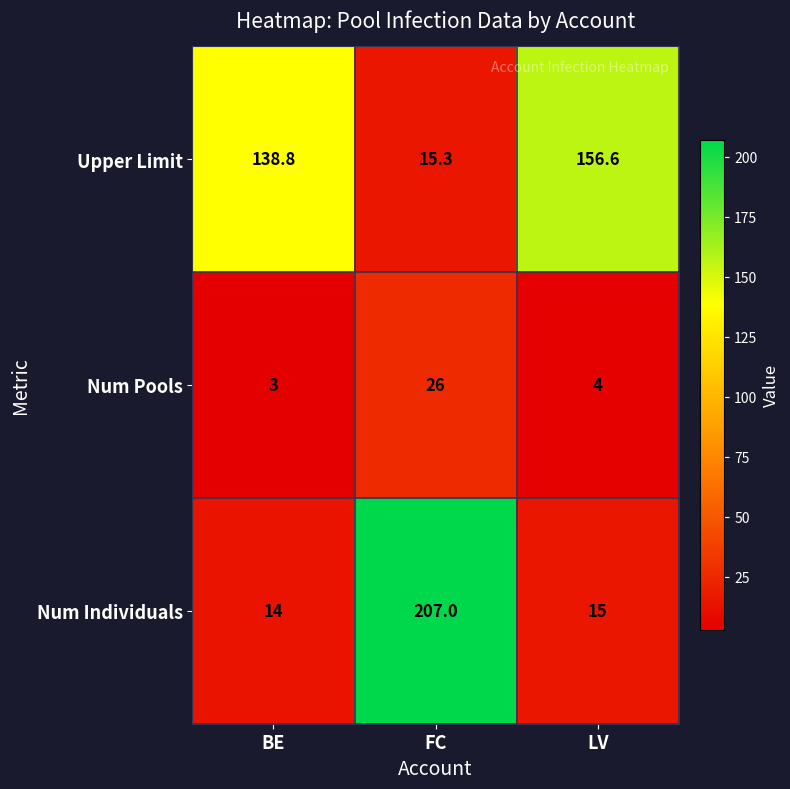

At BE, list the series in order from smallest to largest.

Num Pools, Num Individuals, Upper Limit